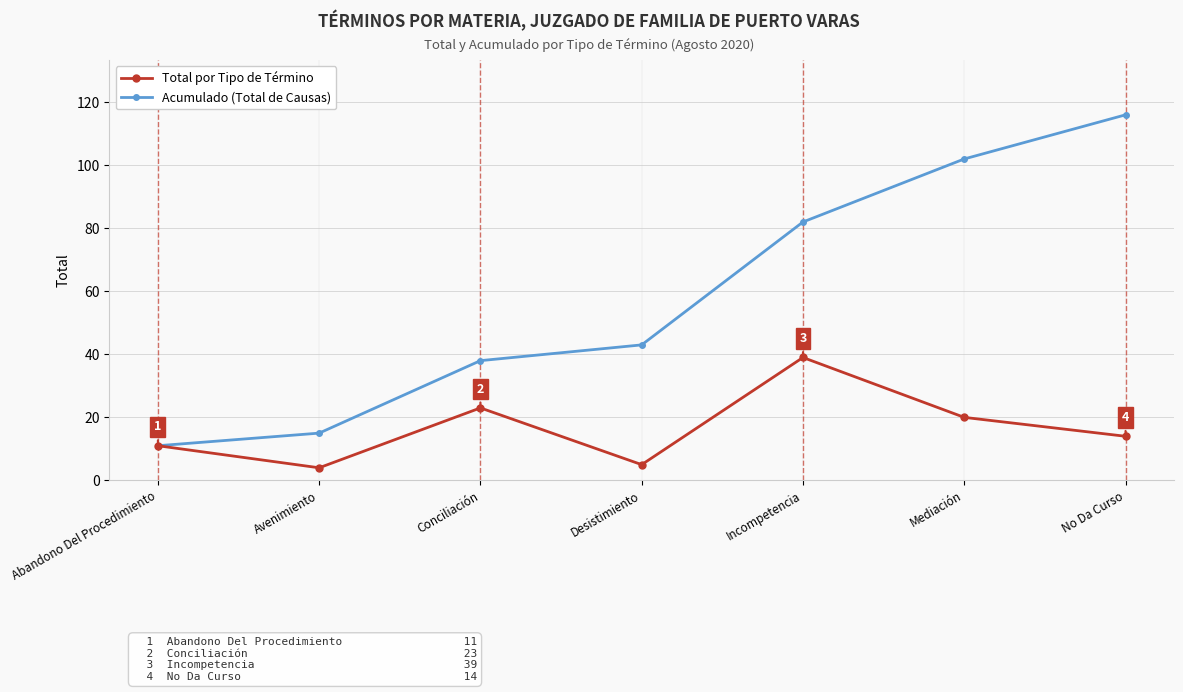

True or false: Acumulado (Total de Causas) has more than 0 points higher than both neighbors.

False